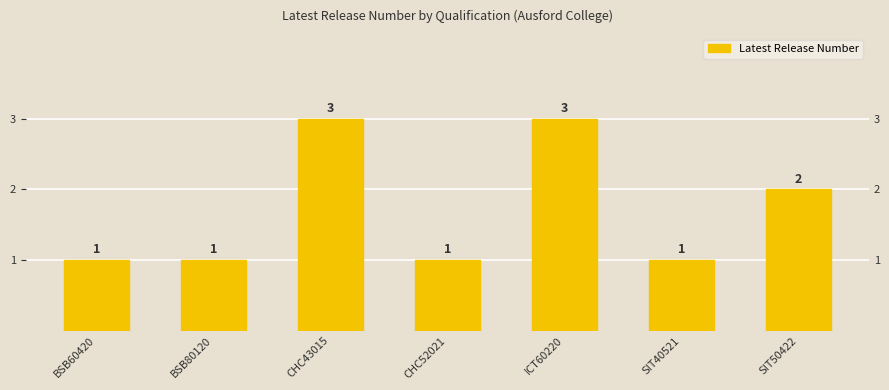

What is the difference between the second highest and second lowest values?

2